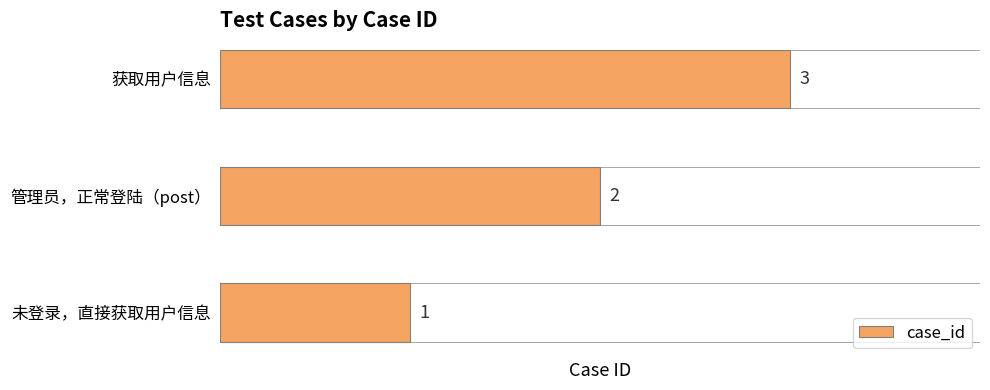

Count the number of data series in this chart.

1